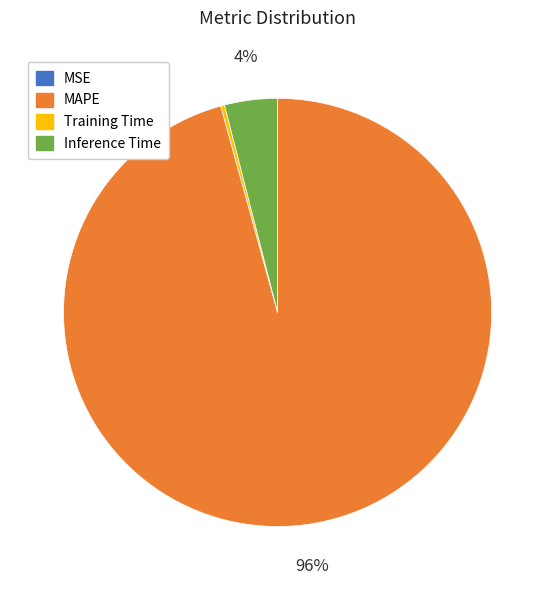

To the nearest percent, what is the difference between the largest and smallest slice percentages?

96%